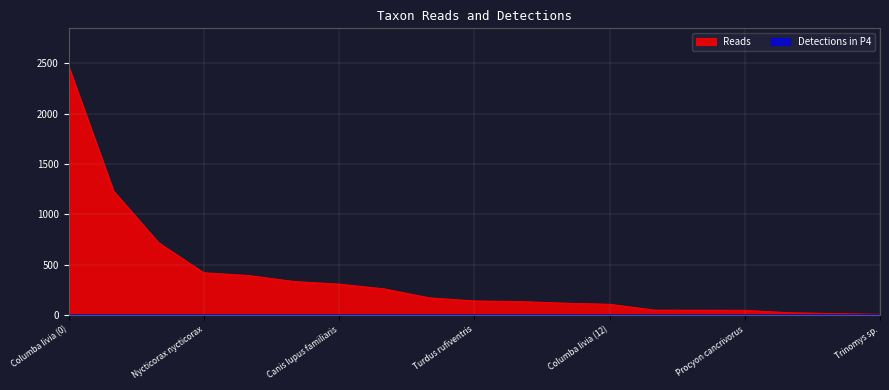

Reading left to right, list all the values displayed in this chart.

Columba livia (0)=2474	Callicebus nigrifrons=1231	Pitheciidae=718	Nycticorax nycticorax=421	Lycalopex vettulus=393	Canidae=334	Canis lupus familiaris=308	Pecari tajacu=261	Hydrochaeris hydrochaeris=172	Turdus rufiventris=141	Gallus gallus=135	Didelphis sp.=119	Columba livia (12)=108	Coendou insidiosus=50	Coryphospingus cucullatus=49	Procyon cancrivorus=48	Puma concolor=24	Alouatta guariba=16	Trinomys sp.=8